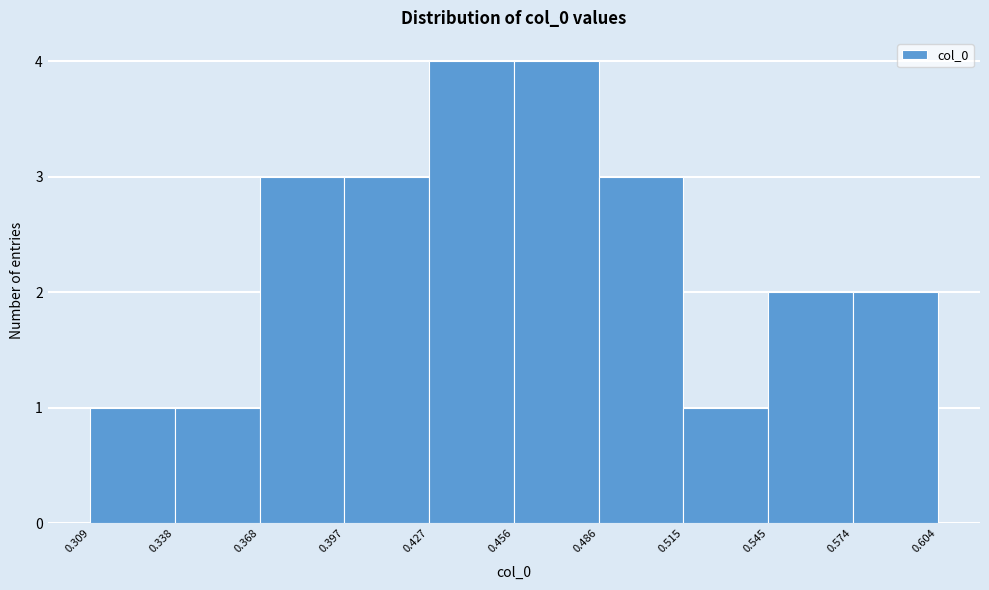

What is the height of the bar covering 0.486 to 0.515 on the x-axis? The values are not printed on the chart, so give them approximately, as read against the axis.

3